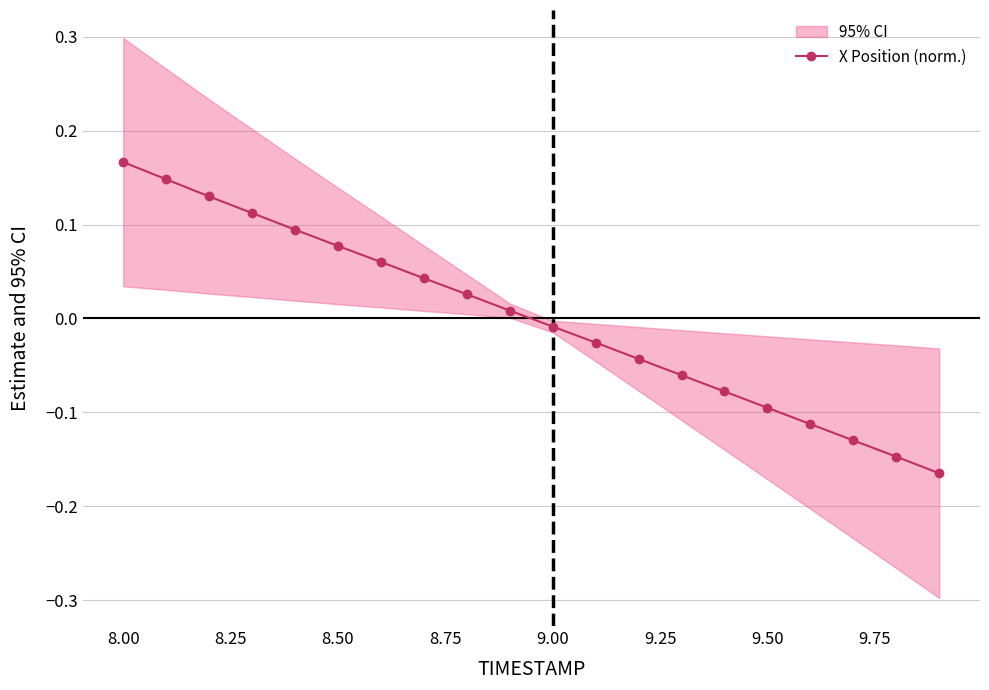

Where does the X Position (norm.) series first go above 0?

8.00